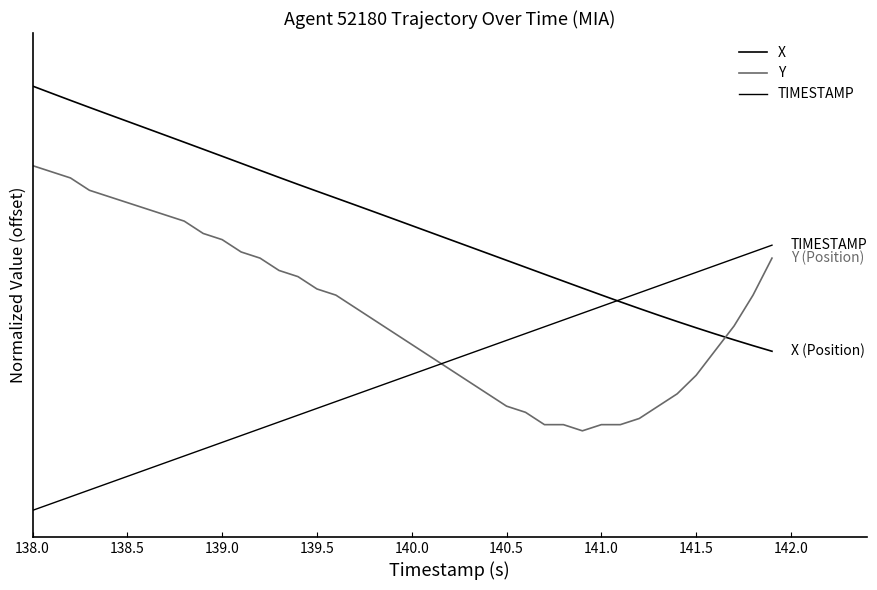

Does the chart have visible grid lines?

No